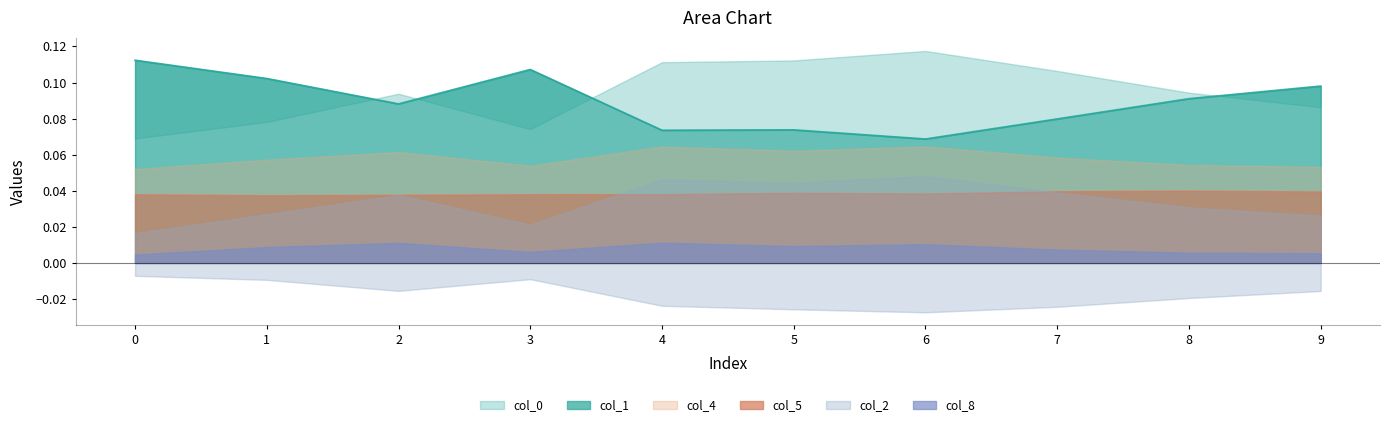

Does the chart display data point markers on the line(s)?

No